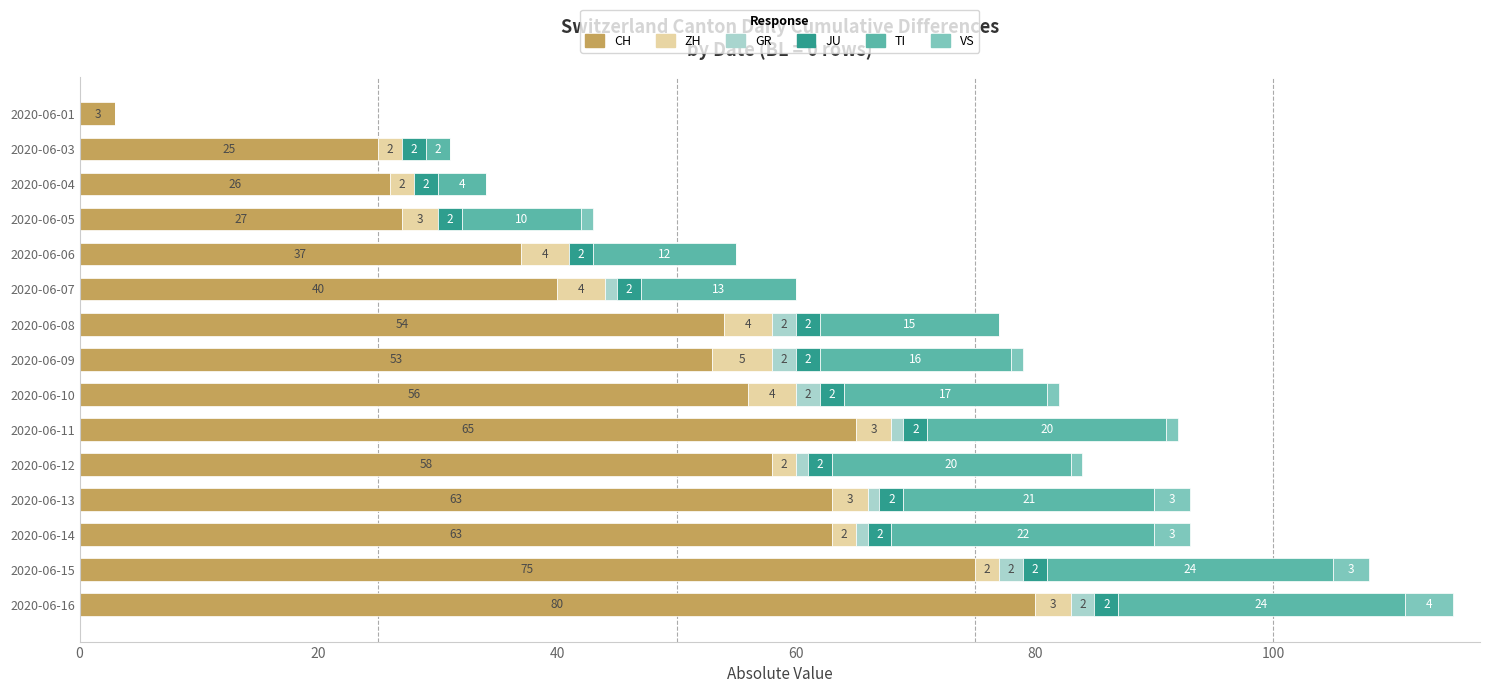

Read the CH value at 2020-06-03.

25